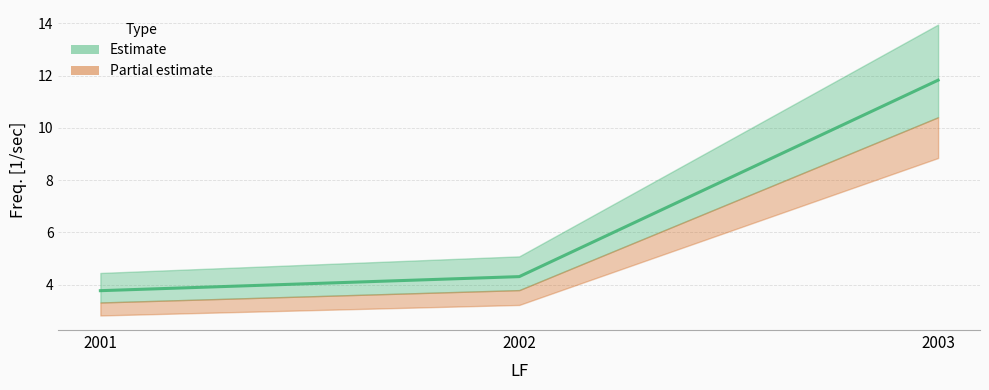

How many data points are less than 4?

1